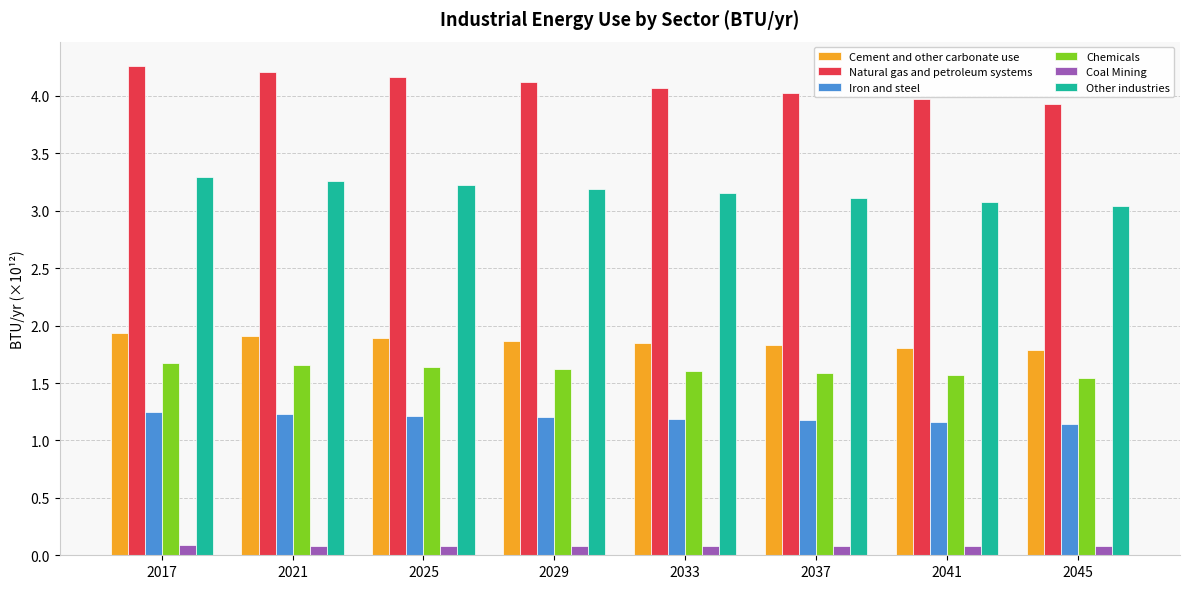

What is the spread (max minus min) of values at 2021?

4.1